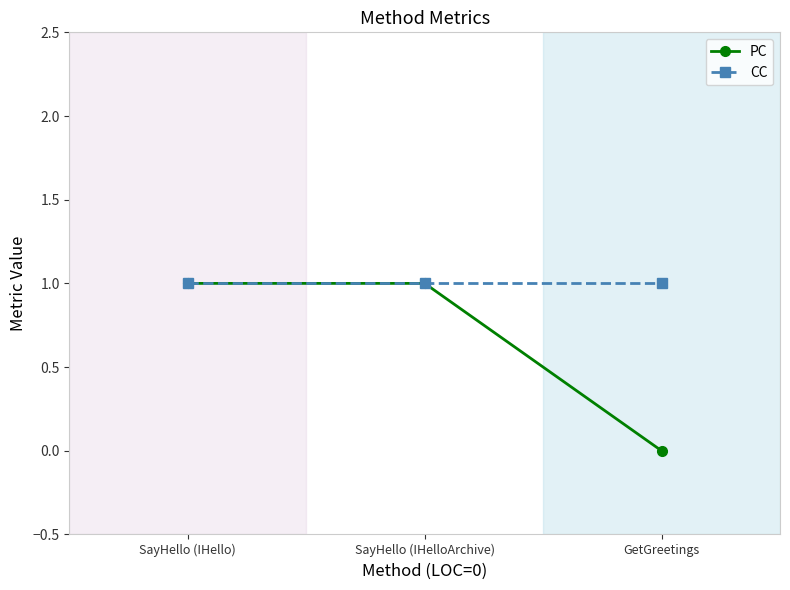

Which category has the lowest value across all series?

GetGreetings